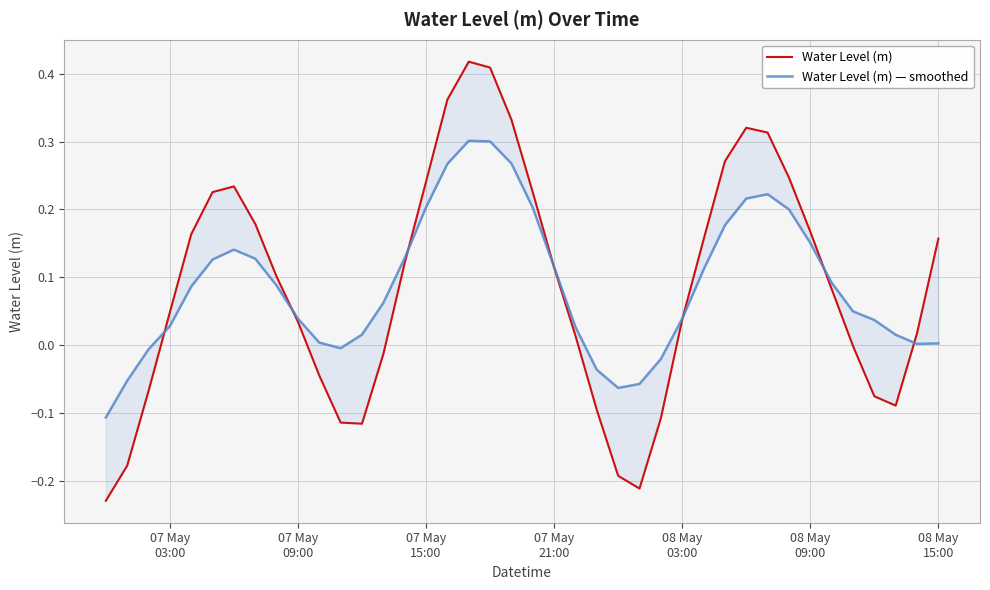

What is the lowest value of the Water Level (m) — smoothed series?

-0.1